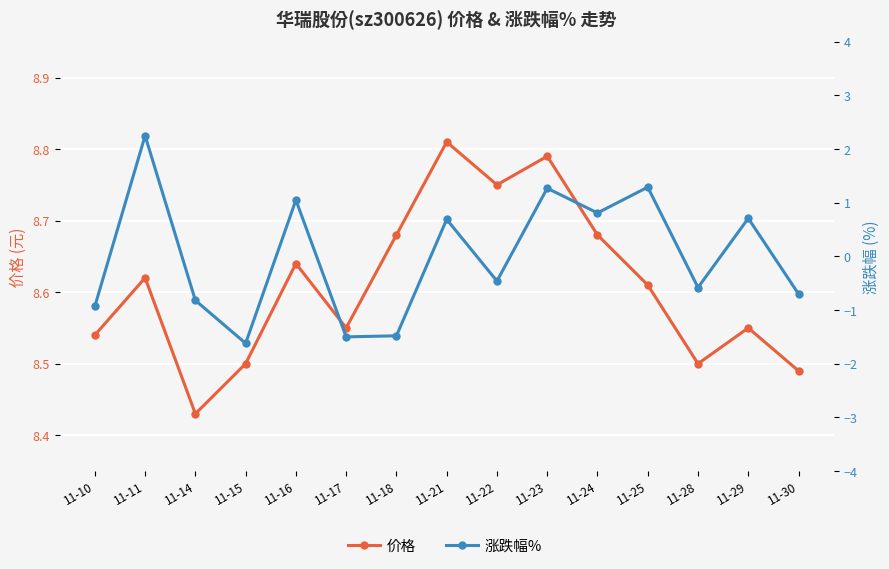

At how many categories does at least one series exceed 0?

15